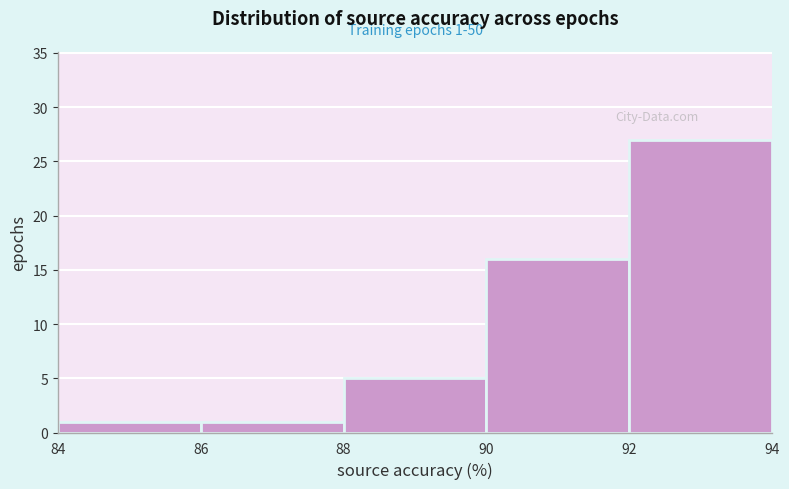

Over which range of the x-axis is the bar tallest?

92 to 94